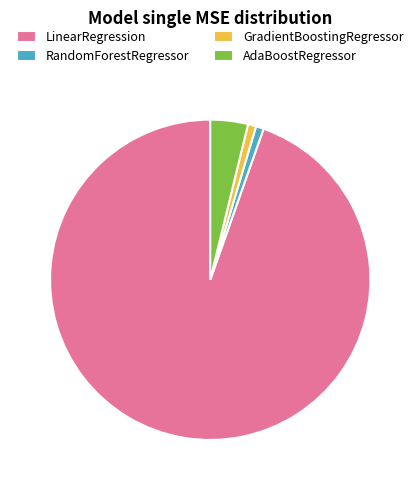

Which slice is the largest?

LinearRegression